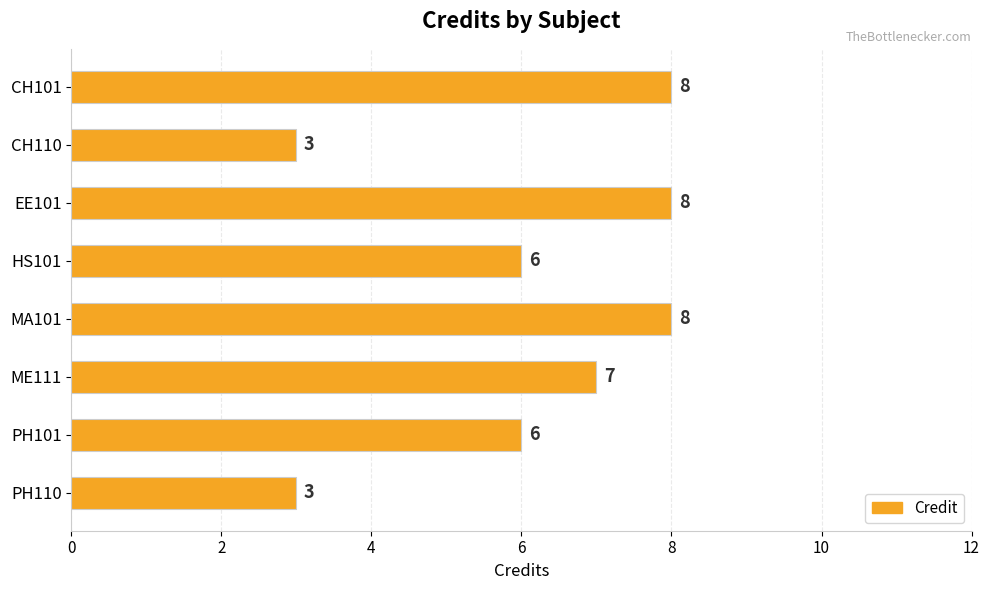

Approximately how many times larger is the value at CH101 compared to EE101?

1.0